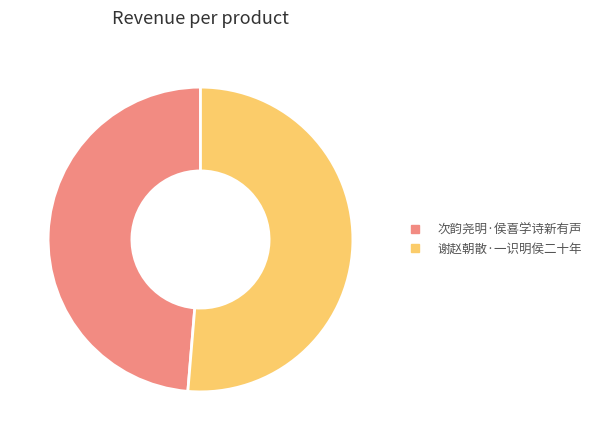

Is there a majority slice in this chart?

Yes